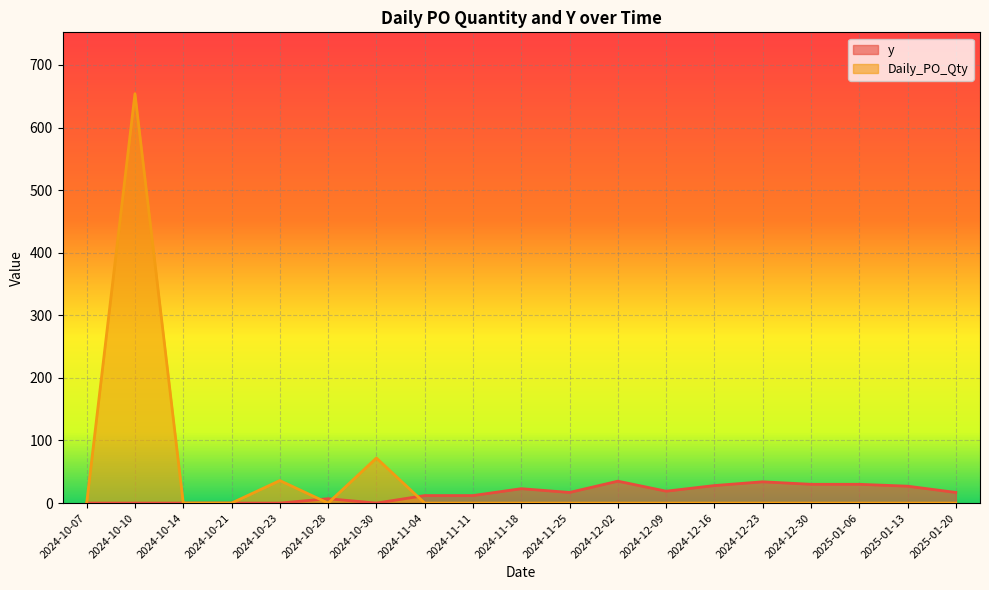

What is the label of the 11th point from the left?

2024-11-25